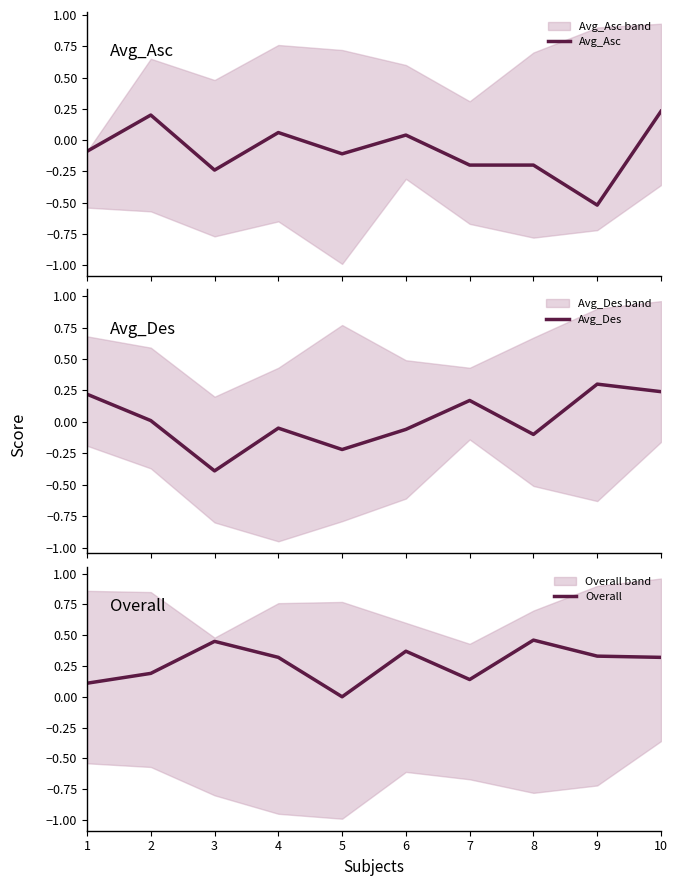

The Overall series shows 0.1 at 7. True or false?

True